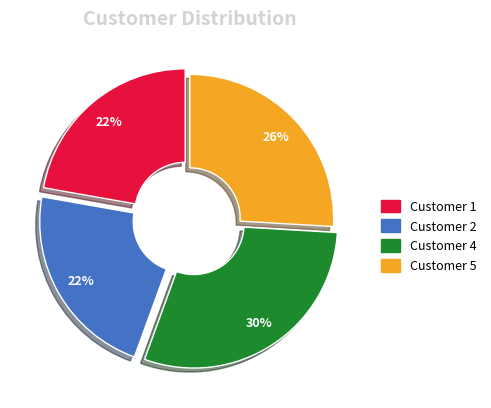

How many slices are in this pie chart?

4